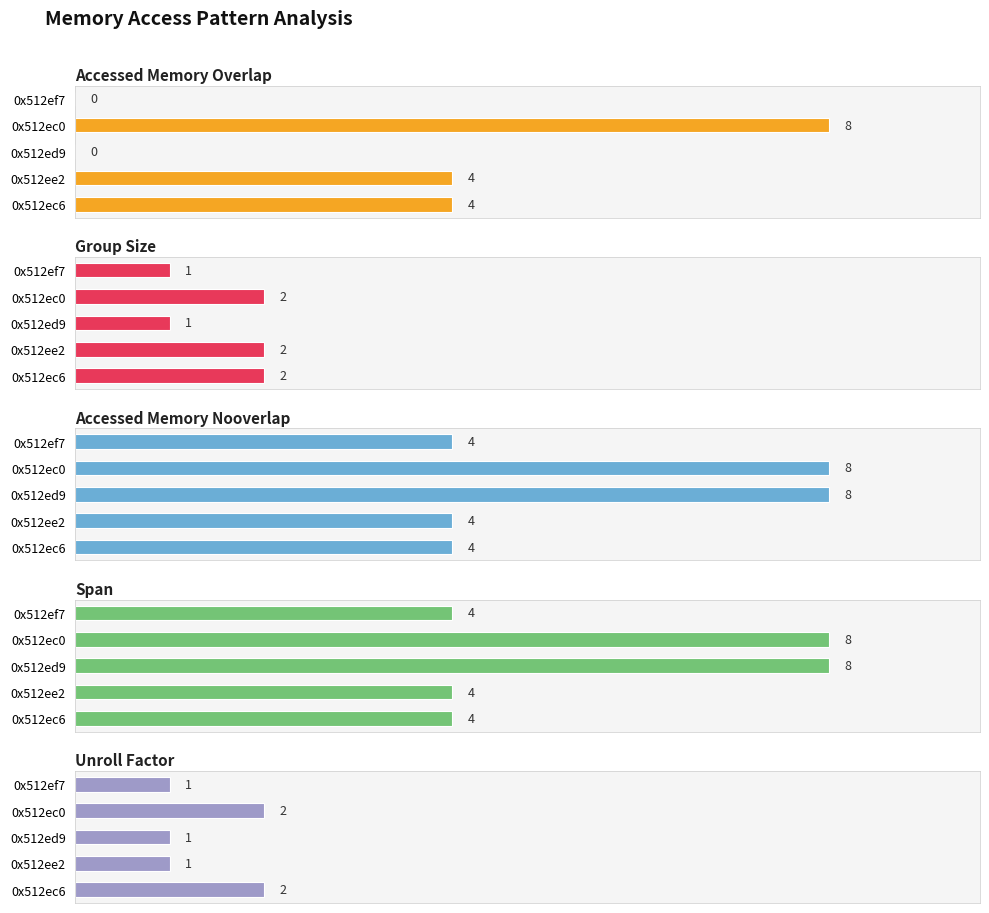

What is the average value of the accessed_memory_overlap series?

3